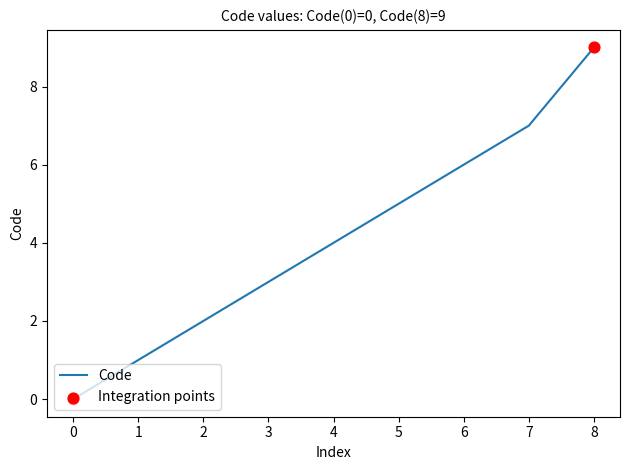

The chart shows a value of 1 at 1. True or false?

True